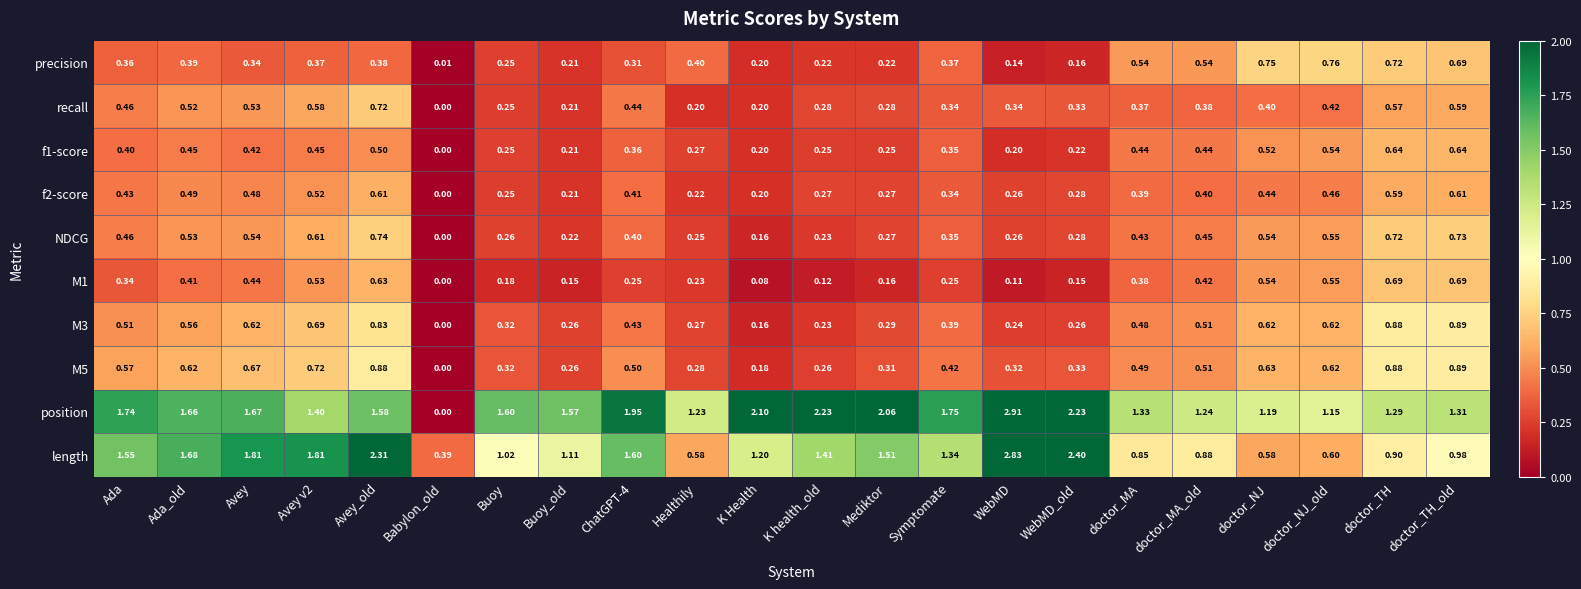

At which category is the sum across all series the highest?

Avey_old